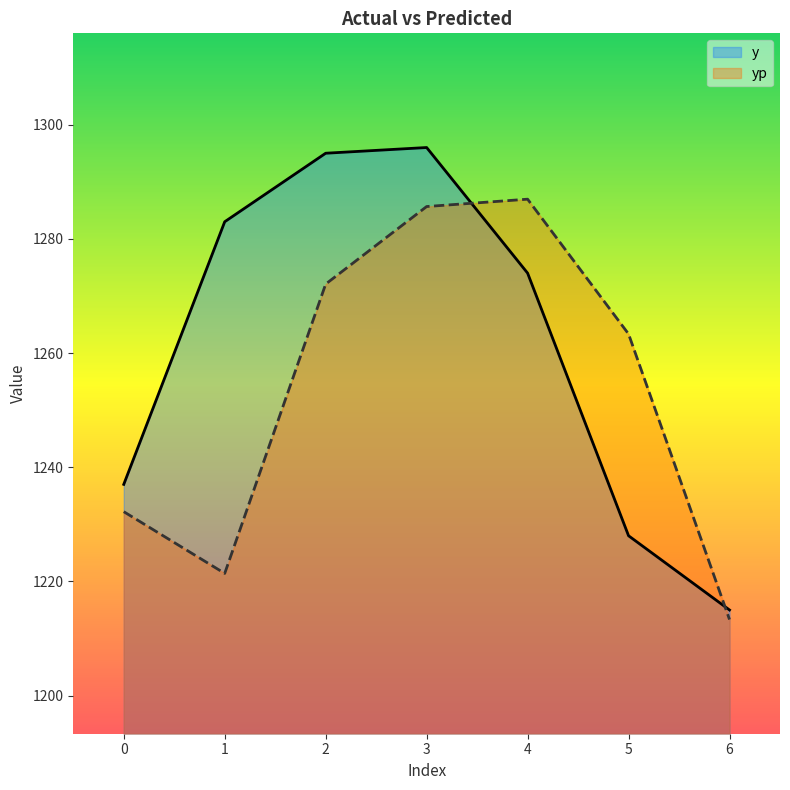

At which category is the sum across all series the highest?

3